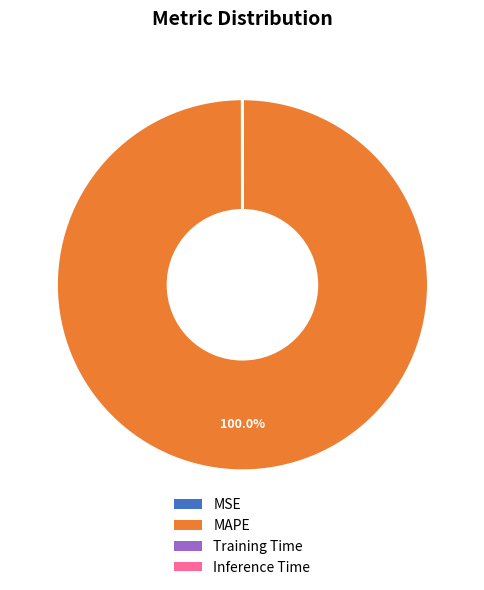

Which slice is the largest?

MAPE